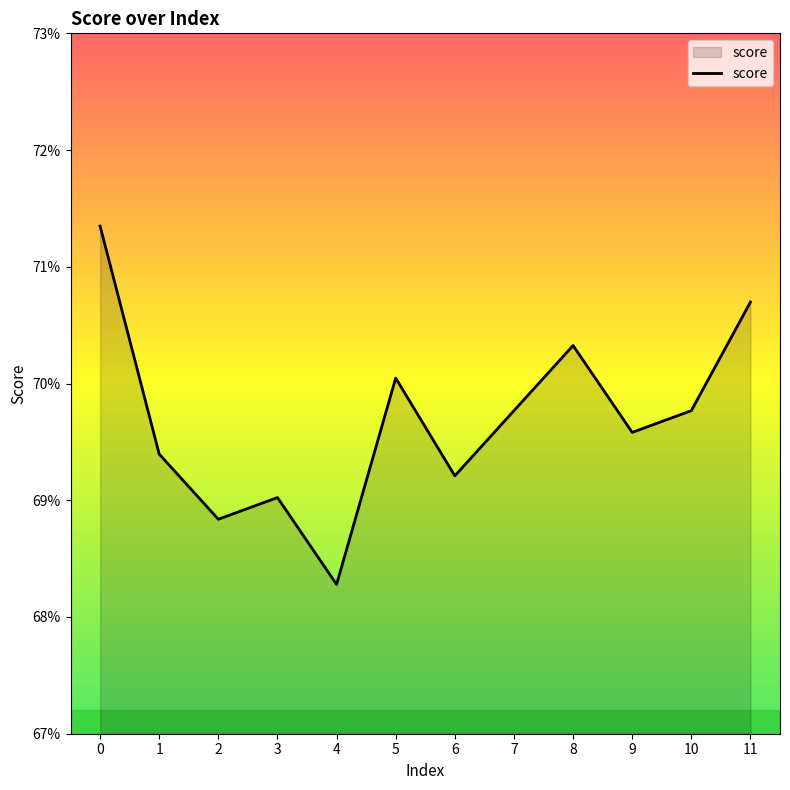

Does the chart display data point markers on the line(s)?

No